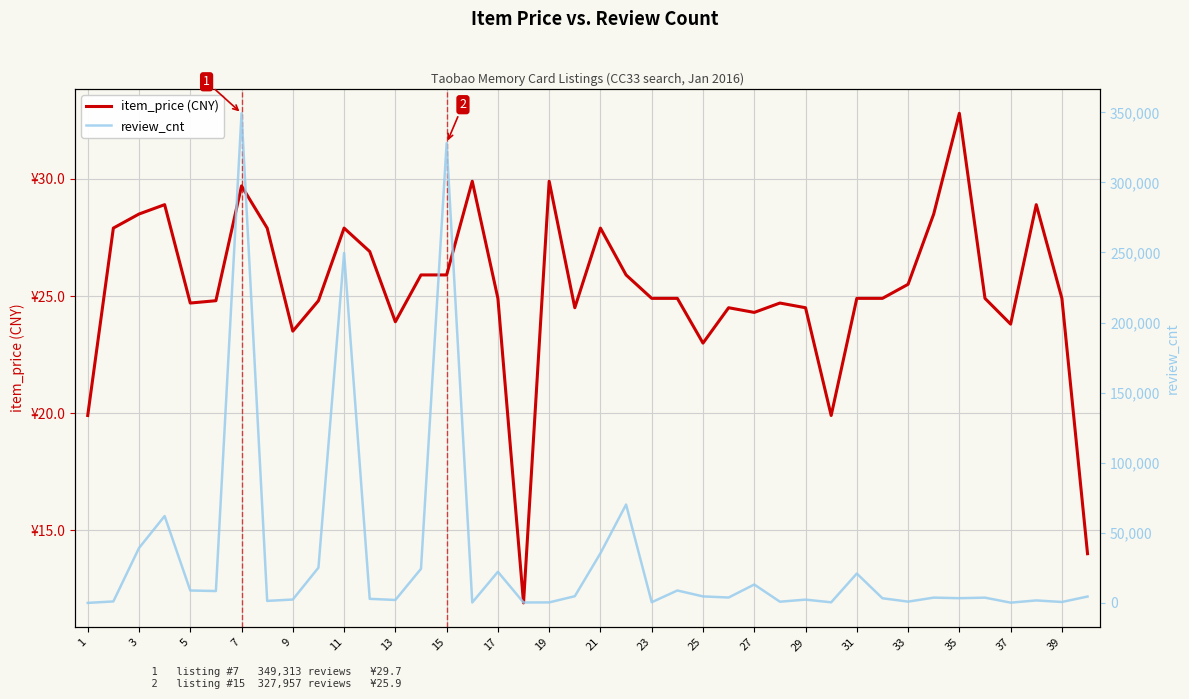

List the series in order of their peak value, lowest first.

item_price, review_cnt